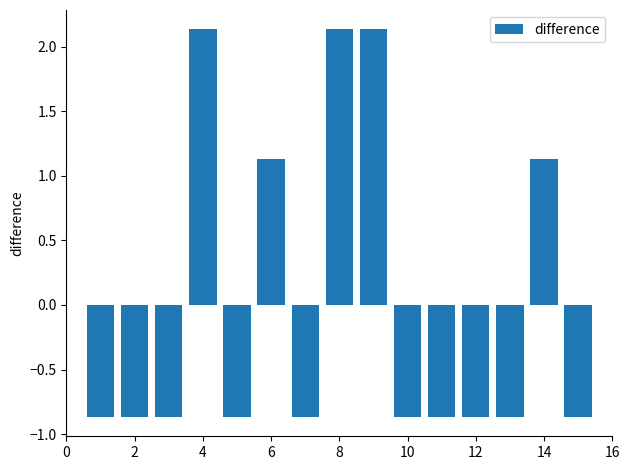

What is the difference between the maximum and minimum values?

3.0